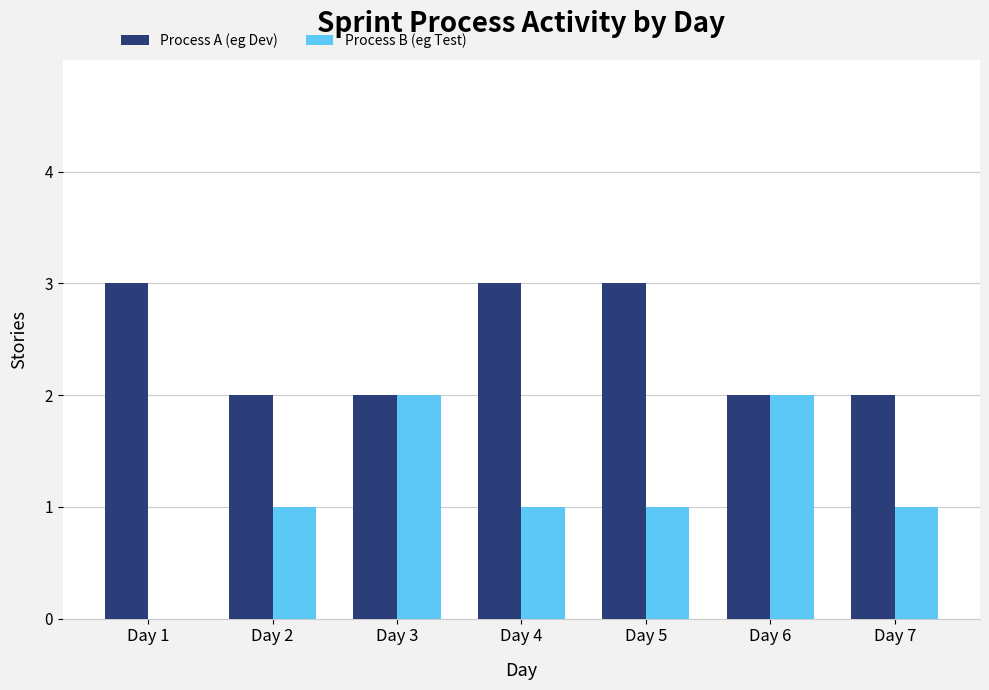

Does the chart contain stacked bars?

No